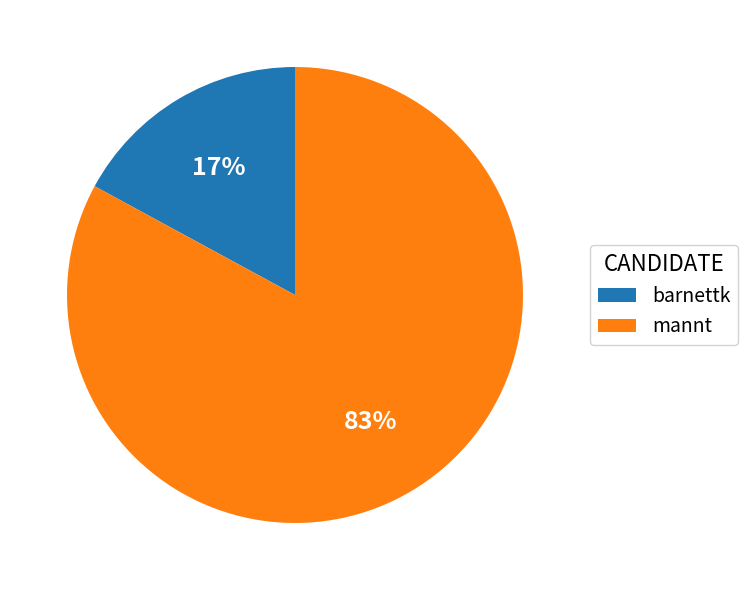

To the nearest percent, what percentage of the pie is mannt?

83%